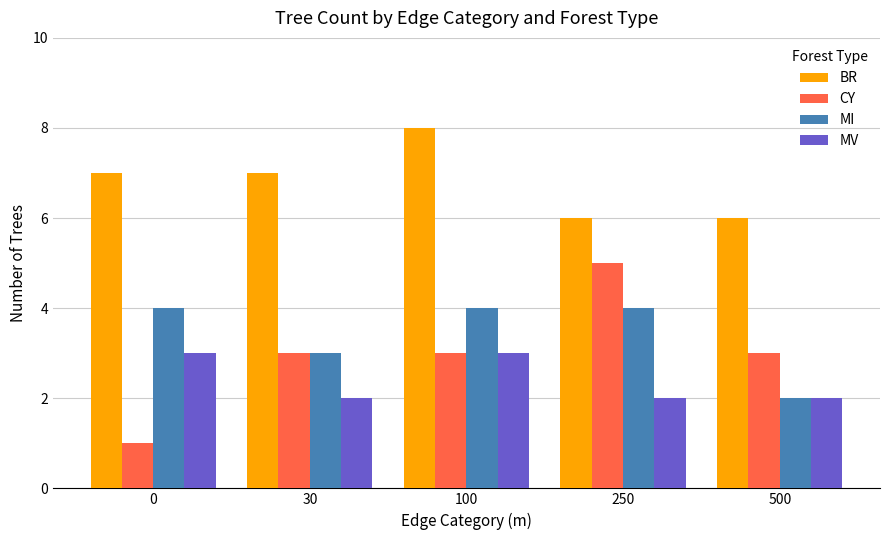

What is the total value across all series at 100?

18